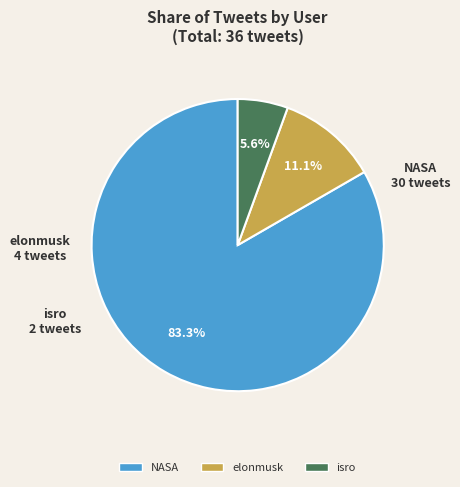

Which slice is the smallest?

isro